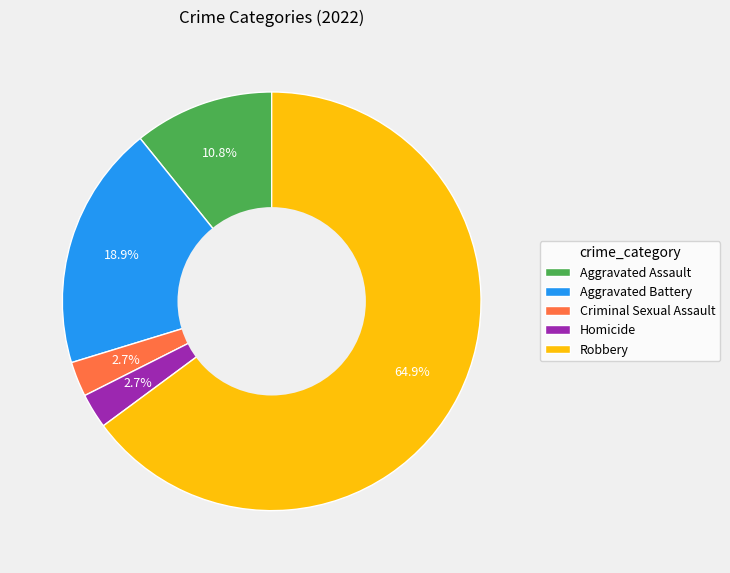

Is there any slice that represents more than half of the pie?

Yes